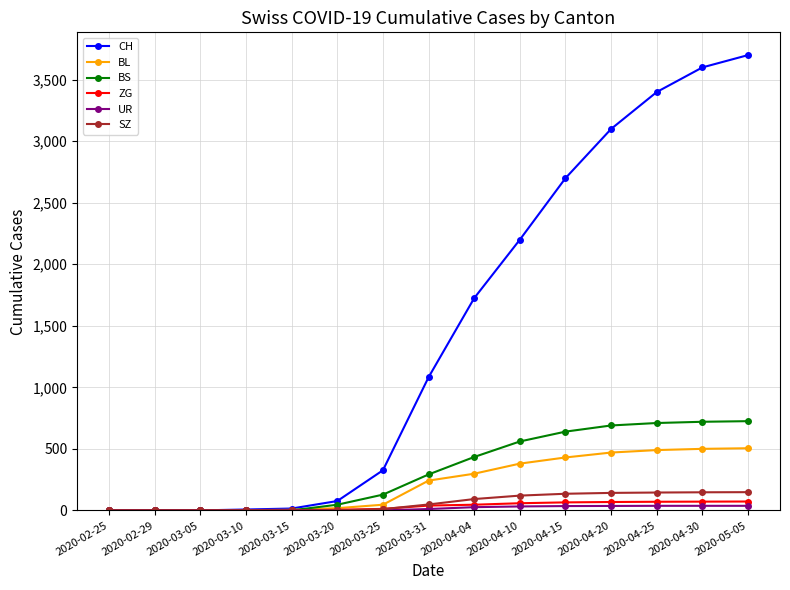

Is this an area chart (filled region under the line)?

No